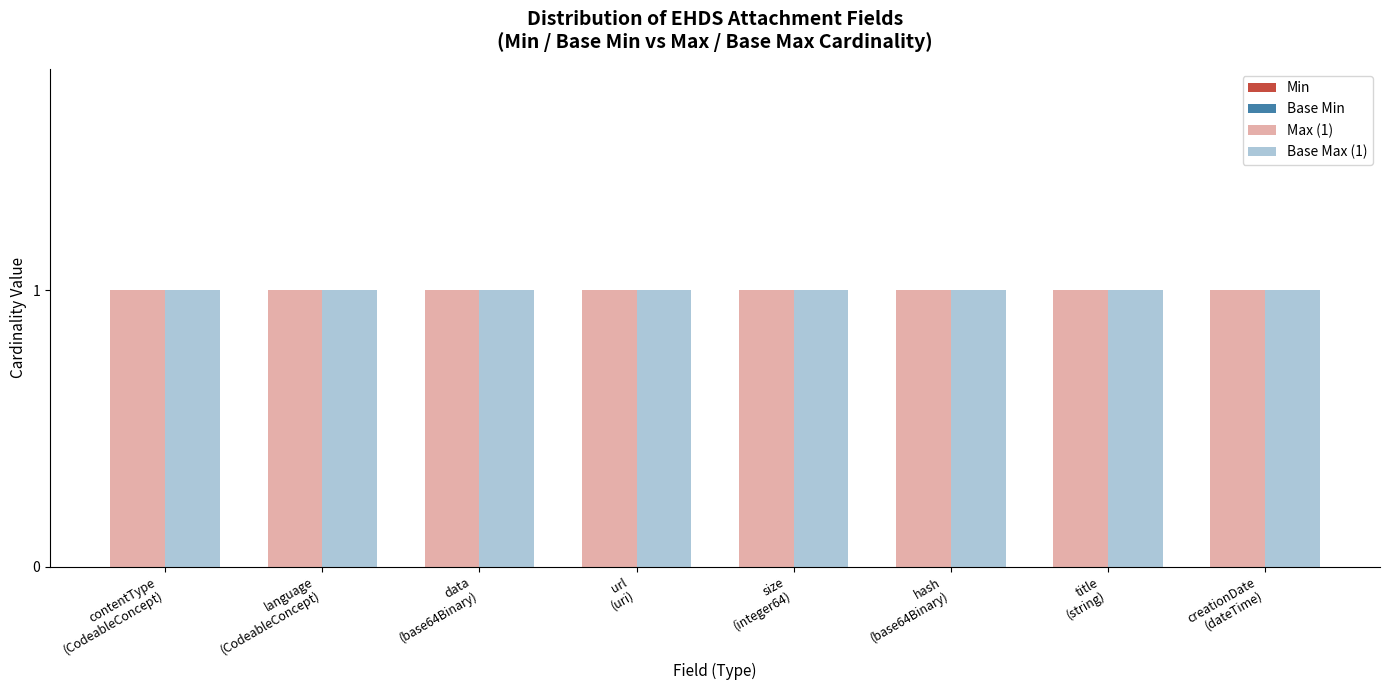

The Min series shows 0 at title
(string). True or false?

True